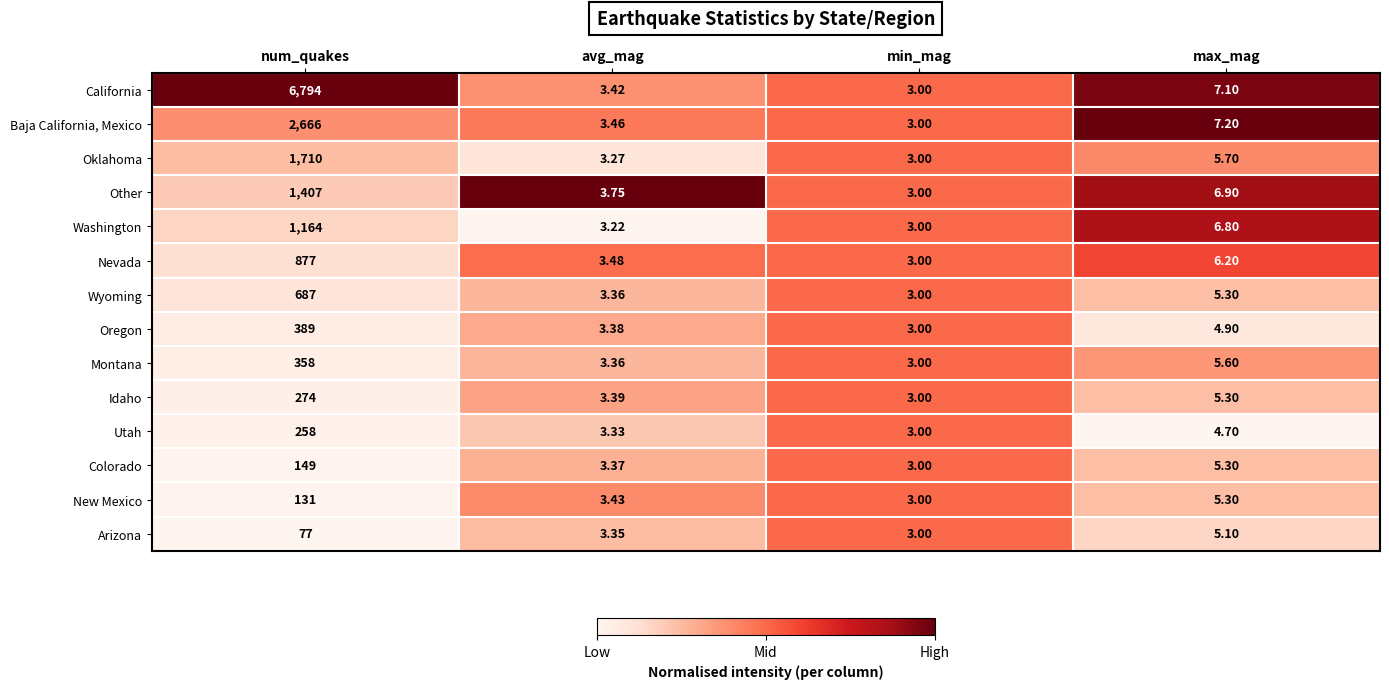

At which category is the sum across all series the highest?

num_quakes